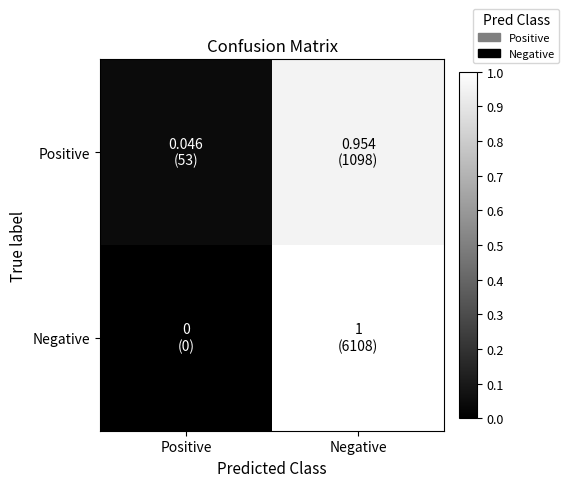

Which label corresponds to the largest value in the chart?

Negative